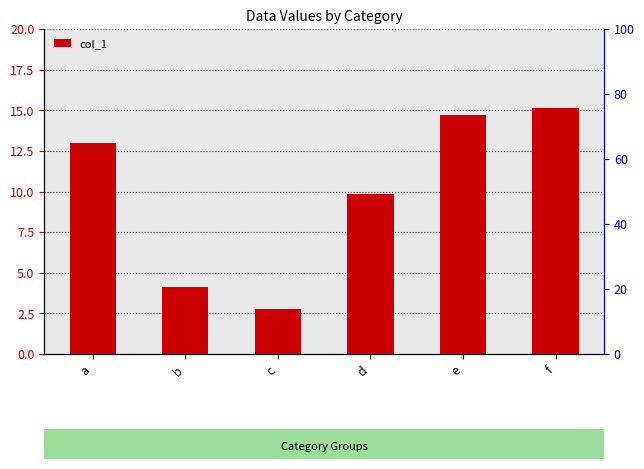

Which has a higher value, f or d?

f